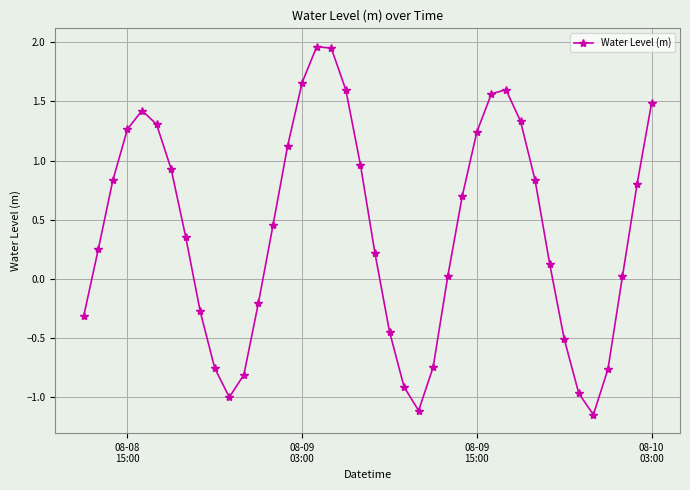

How many lines are shown in the chart?

1